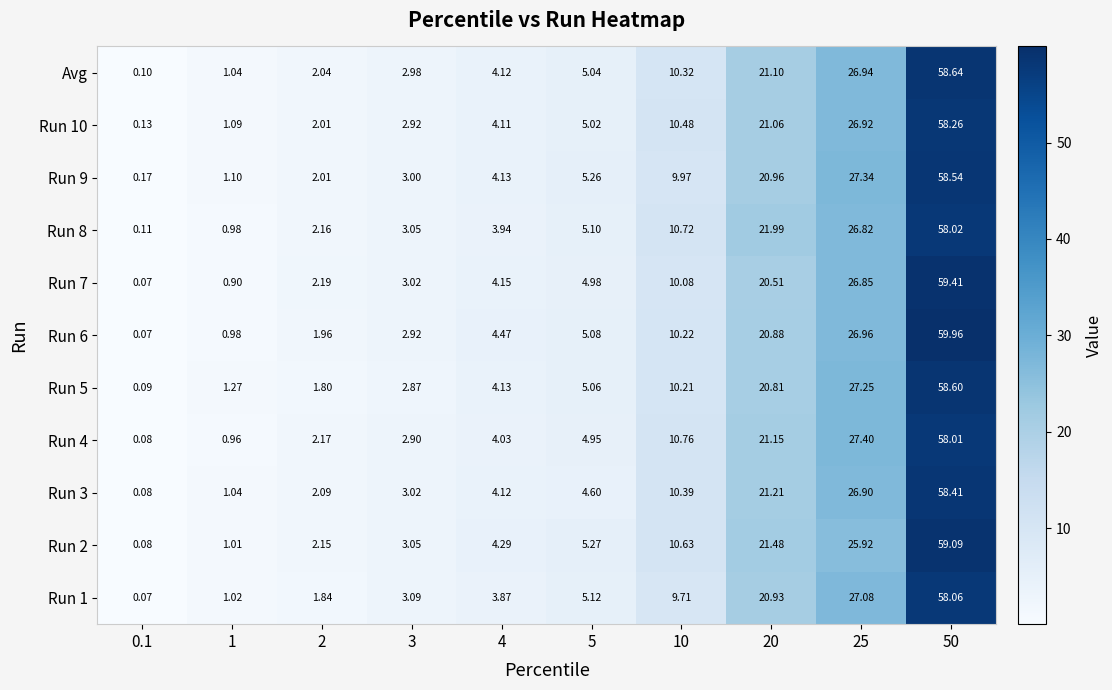

Is the value of Run 3 at 20 greater than the value of Run 5 at 10?

Yes